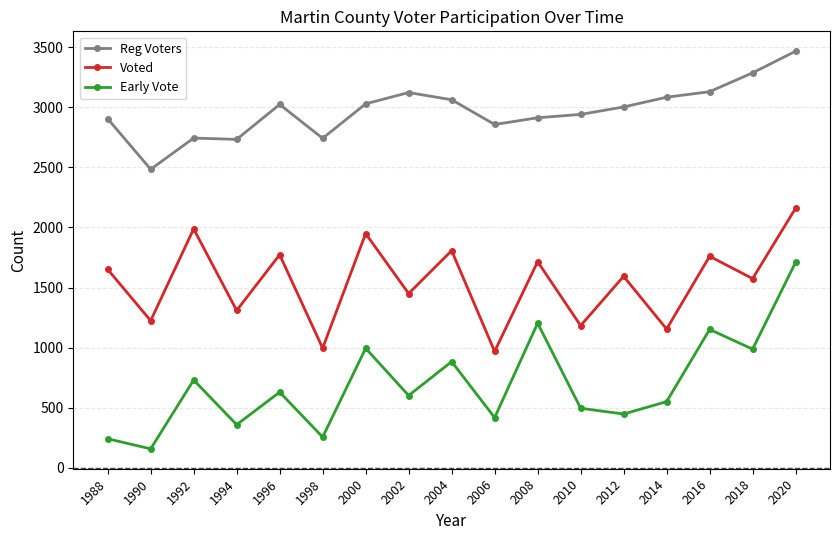

Between 1994 and 2004, which series saw the biggest shift?

Early Vote